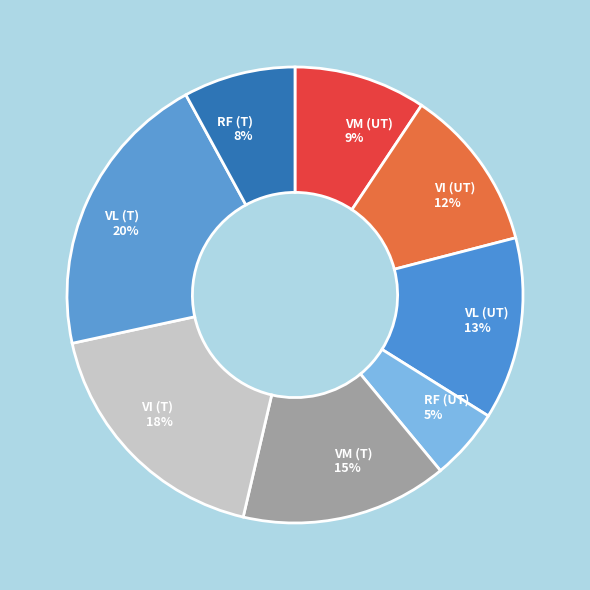

Which category has the smallest portion of the pie?

RF (UT)